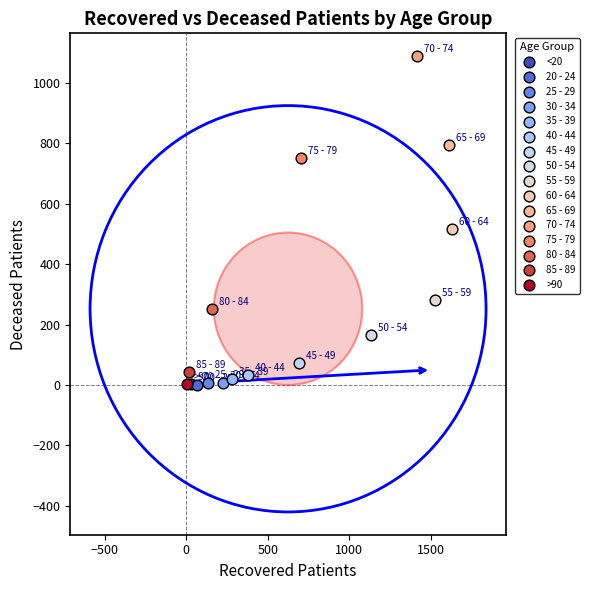

What are all the series names shown in the legend?

<20, 20 - 24, 25 - 29, 30 - 34, 35 - 39, 40 - 44, 45 - 49, 50 - 54, 55 - 59, 60 - 64, 65 - 69, 70 - 74, 75 - 79, 80 - 84, 85 - 89, >90